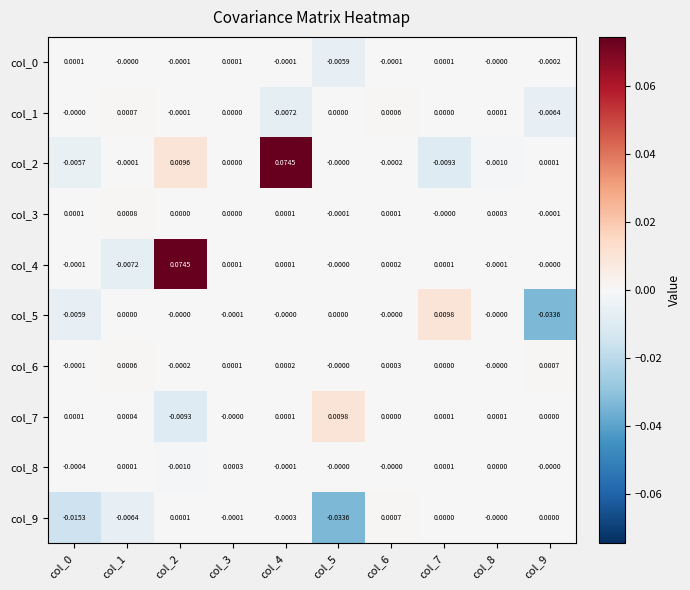

Reading right to left, transcribe all the data shown in this chart.

col_0: col_9=-0.0	col_8=-0.0	col_7=0.0	col_6=-0.0	col_5=-0.0	col_4=-0.0	col_3=0.0	col_2=-0.0	col_1=-0.0	col_0=0.0
col_1: col_9=-0.0	col_8=0.0	col_7=0.0	col_6=0.0	col_5=0.0	col_4=-0.0	col_3=0.0	col_2=-0.0	col_1=0.0	col_0=-0.0
col_2: col_9=0.0	col_8=-0.0	col_7=-0.0	col_6=-0.0	col_5=-0.0	col_4=0.1	col_3=0.0	col_2=0.0	col_1=-0.0	col_0=-0.0
col_3: col_9=-0.0	col_8=0.0	col_7=-0.0	col_6=0.0	col_5=-0.0	col_4=0.0	col_3=0.0	col_2=0.0	col_1=0.0	col_0=0.0
col_4: col_9=-0.0	col_8=-0.0	col_7=0.0	col_6=0.0	col_5=-0.0	col_4=0.0	col_3=0.0	col_2=0.1	col_1=-0.0	col_0=-0.0
col_5: col_9=-0.0	col_8=-0.0	col_7=0.0	col_6=-0.0	col_5=0.0	col_4=-0.0	col_3=-0.0	col_2=-0.0	col_1=0.0	col_0=-0.0
col_6: col_9=0.0	col_8=-0.0	col_7=0.0	col_6=0.0	col_5=-0.0	col_4=0.0	col_3=0.0	col_2=-0.0	col_1=0.0	col_0=-0.0
col_7: col_9=0.0	col_8=0.0	col_7=0.0	col_6=0.0	col_5=0.0	col_4=0.0	col_3=-0.0	col_2=-0.0	col_1=0.0	col_0=0.0
col_8: col_9=-0.0	col_8=0.0	col_7=0.0	col_6=-0.0	col_5=-0.0	col_4=-0.0	col_3=0.0	col_2=-0.0	col_1=0.0	col_0=-0.0
col_9: col_9=0.0	col_8=-0.0	col_7=0.0	col_6=0.0	col_5=-0.0	col_4=-0.0	col_3=-0.0	col_2=0.0	col_1=-0.0	col_0=-0.0